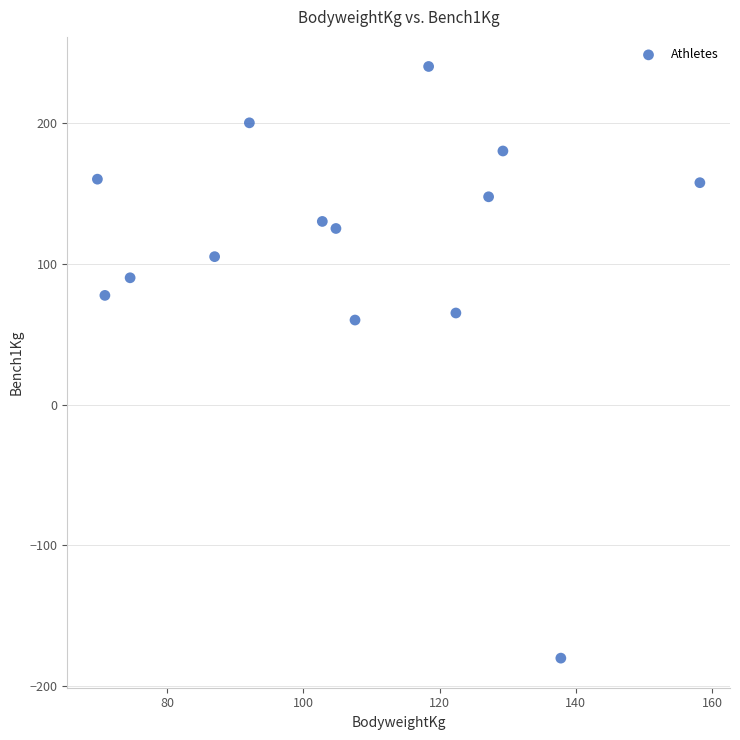

What Y value in the scatter plot is closest to 30?

60.0